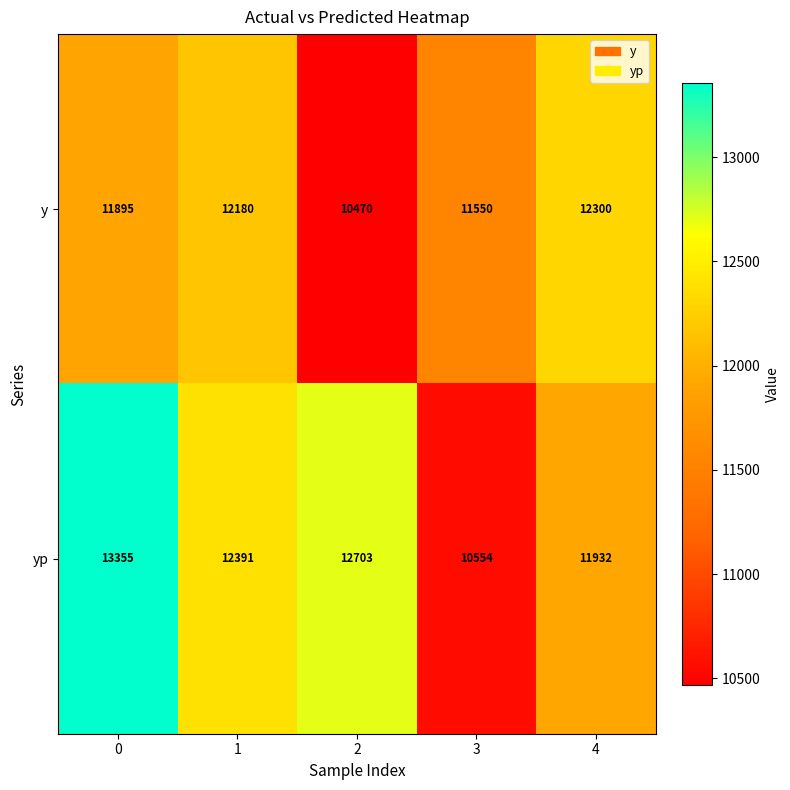

At 0, list the series in order from smallest to largest.

y, yp